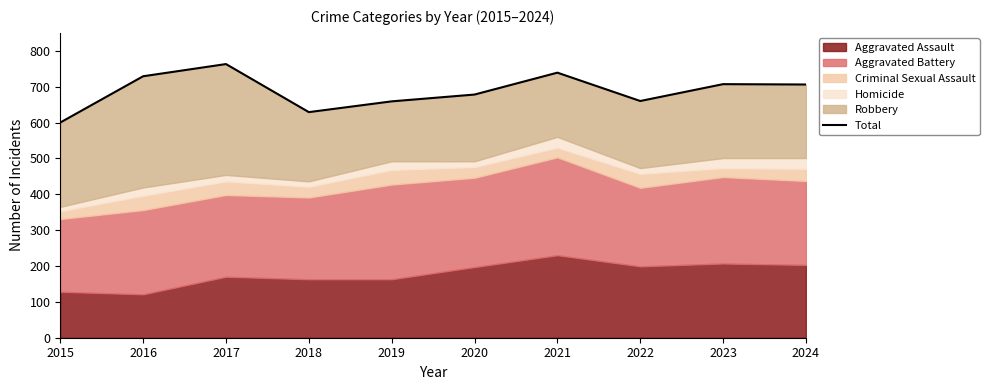

Approximately how many times larger is the value at 2020 compared to 2017?

0.9